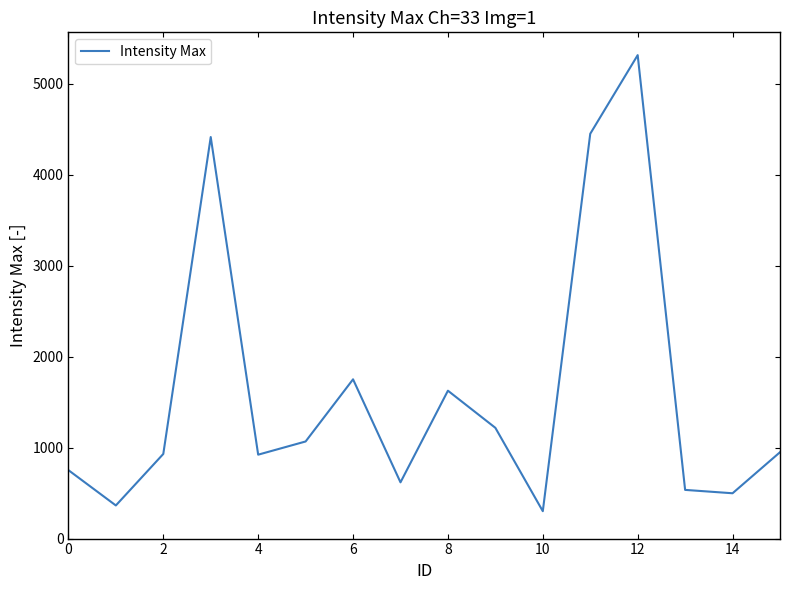

What is the maximum value shown in the chart?

5312